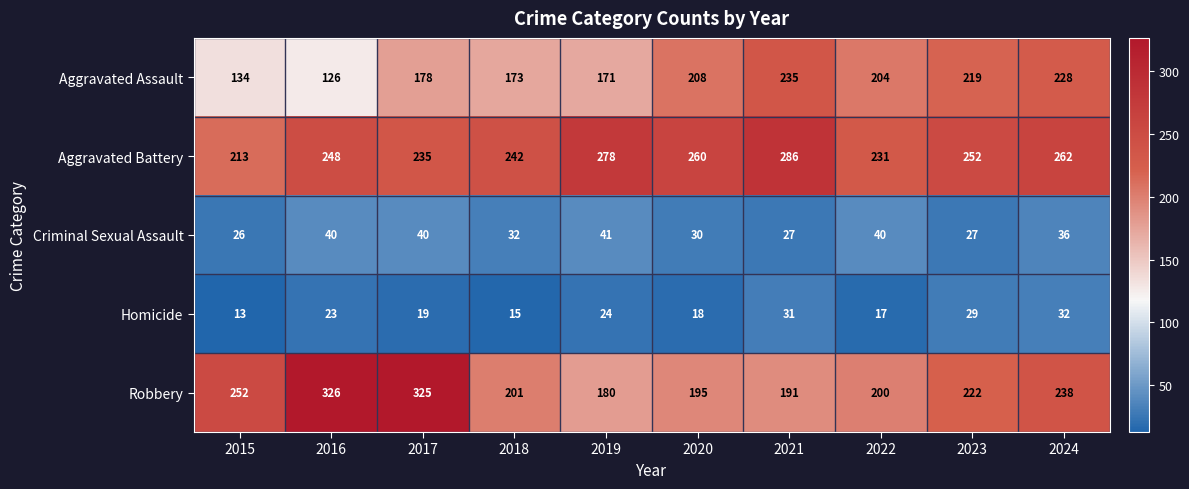

How many categories are shown in the chart?

10